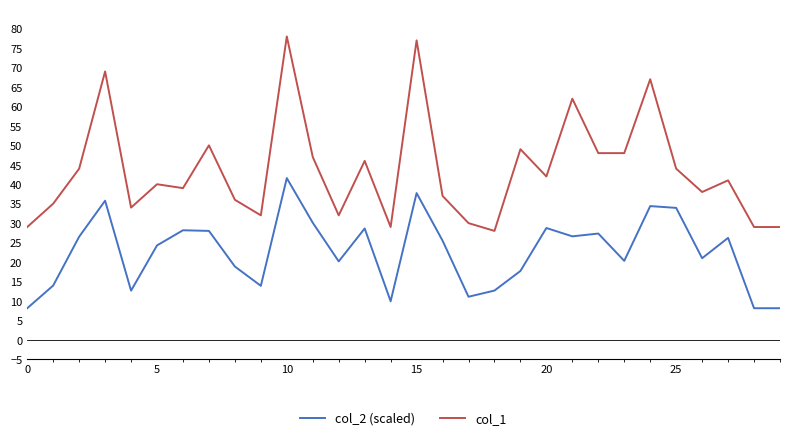

Which series has the largest total across all categories?

col_1